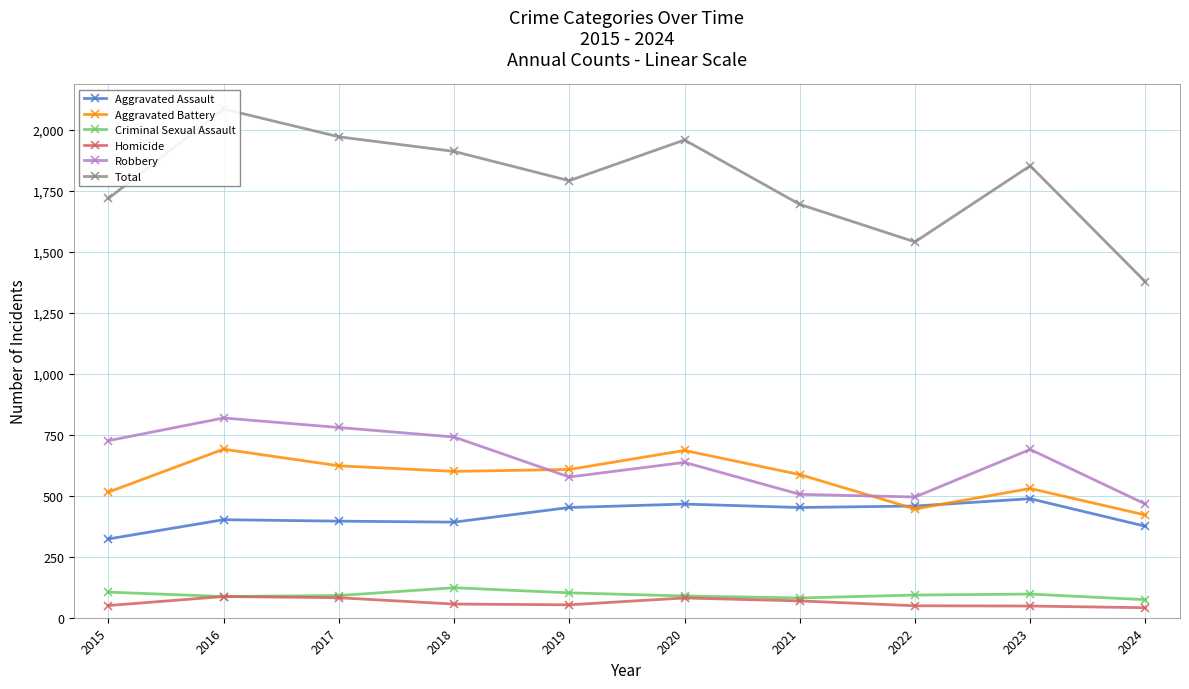

Reading left to right, list all the values displayed in this chart.

Aggravated Assault: 2015=323	2016=402	2017=396	2018=392	2019=452	2020=466	2021=452	2022=458	2023=488	2024=375
Aggravated Battery: 2015=515	2016=691	2017=623	2018=600	2019=608	2020=686	2021=587	2022=446	2023=530	2024=421
Criminal Sexual Assault: 2015=105	2016=87	2017=91	2018=123	2019=102	2020=89	2021=81	2022=93	2023=97	2024=74
Homicide: 2015=50	2016=87	2017=82	2018=56	2019=53	2020=81	2021=69	2022=49	2023=48	2024=41
Robbery: 2015=726	2016=819	2017=780	2018=741	2019=577	2020=637	2021=506	2022=495	2023=690	2024=466
Total: 2015=1719	2016=2086	2017=1972	2018=1912	2019=1792	2020=1959	2021=1695	2022=1541	2023=1853	2024=1377